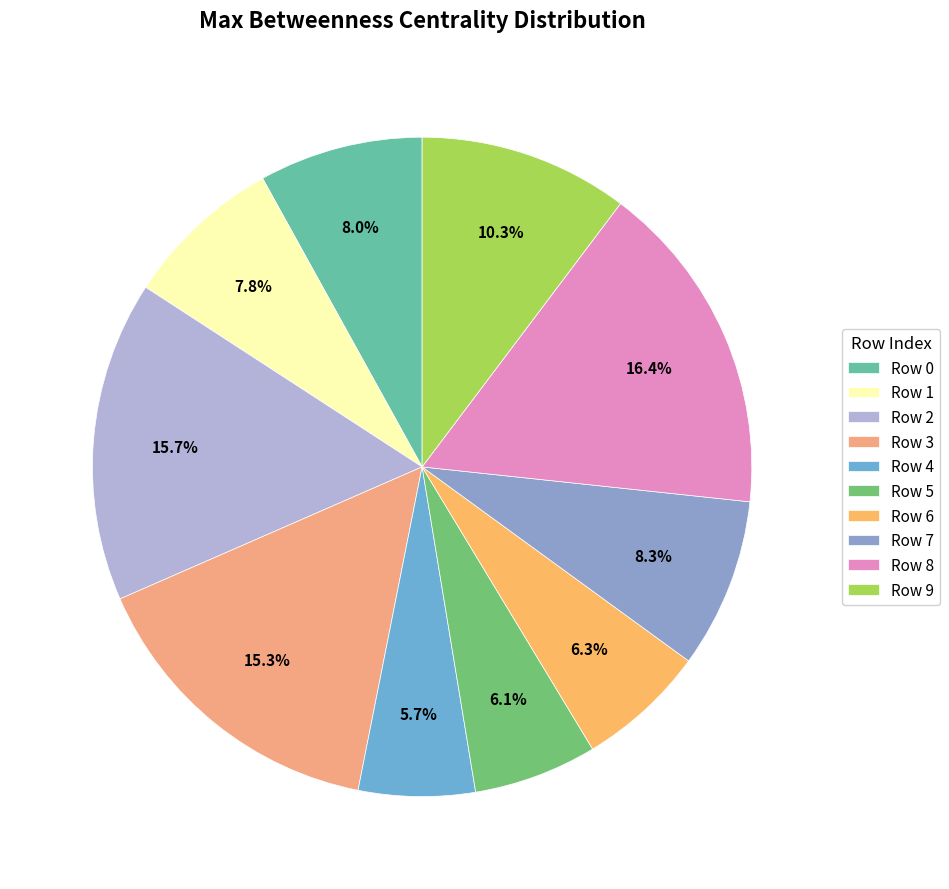

Does Row 4 account for over 50% of the chart?

No